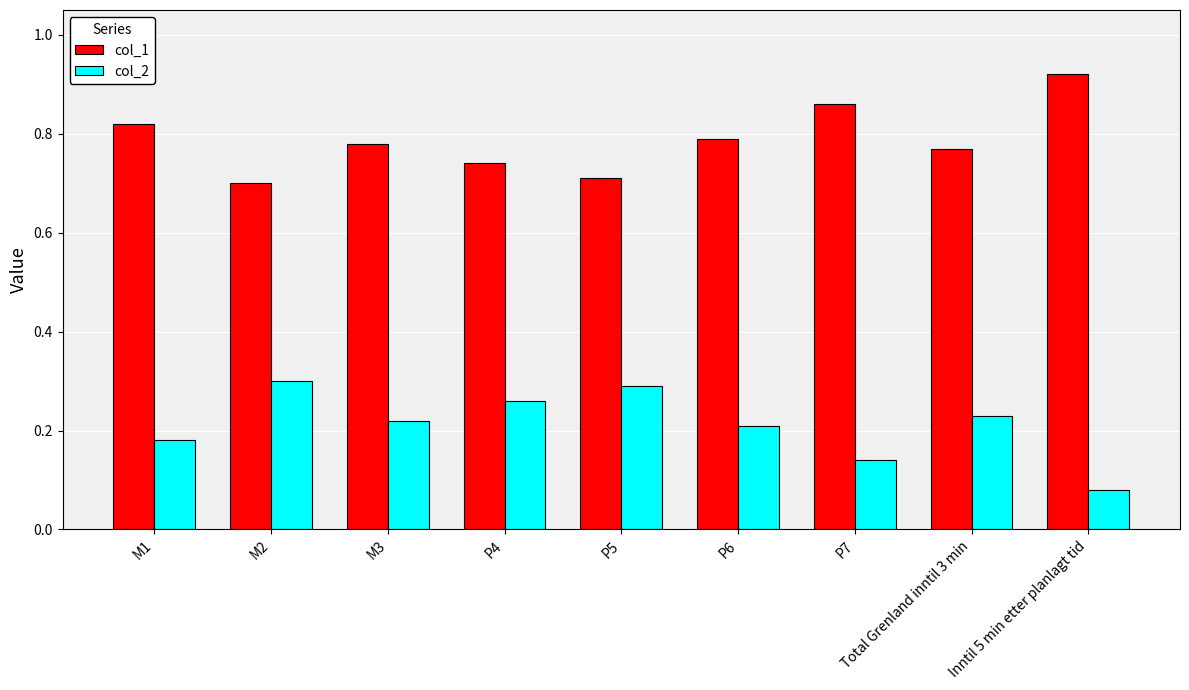

The value of col_2 at M2 is 0.3. True or false?

True